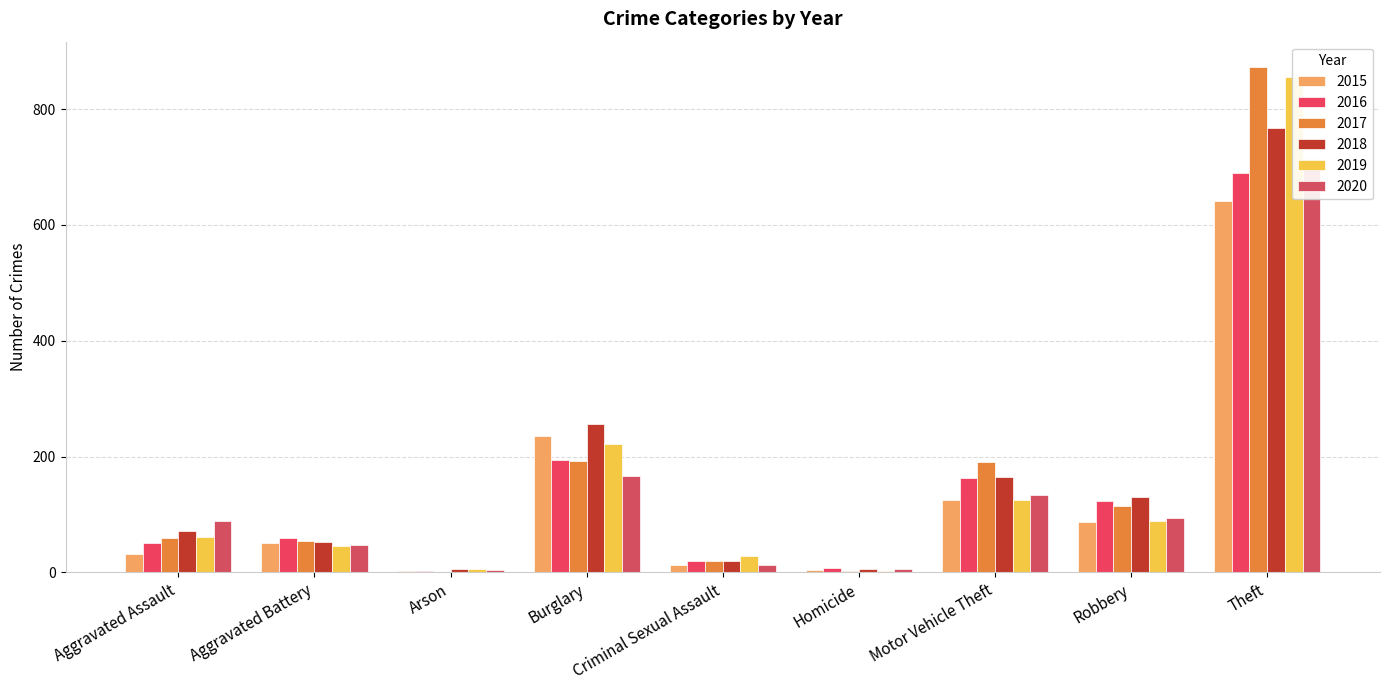

What is the minimum value for 2018?

5